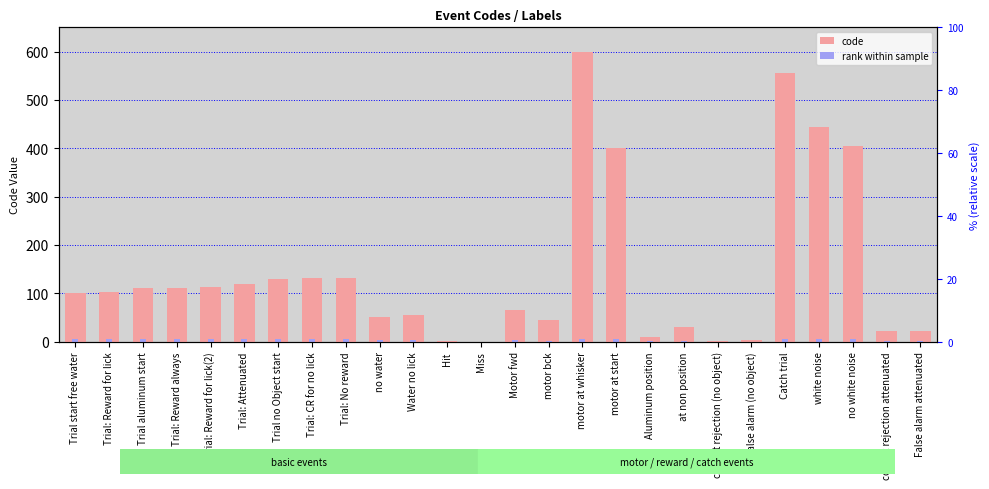

How many data points in code are above 102?

12